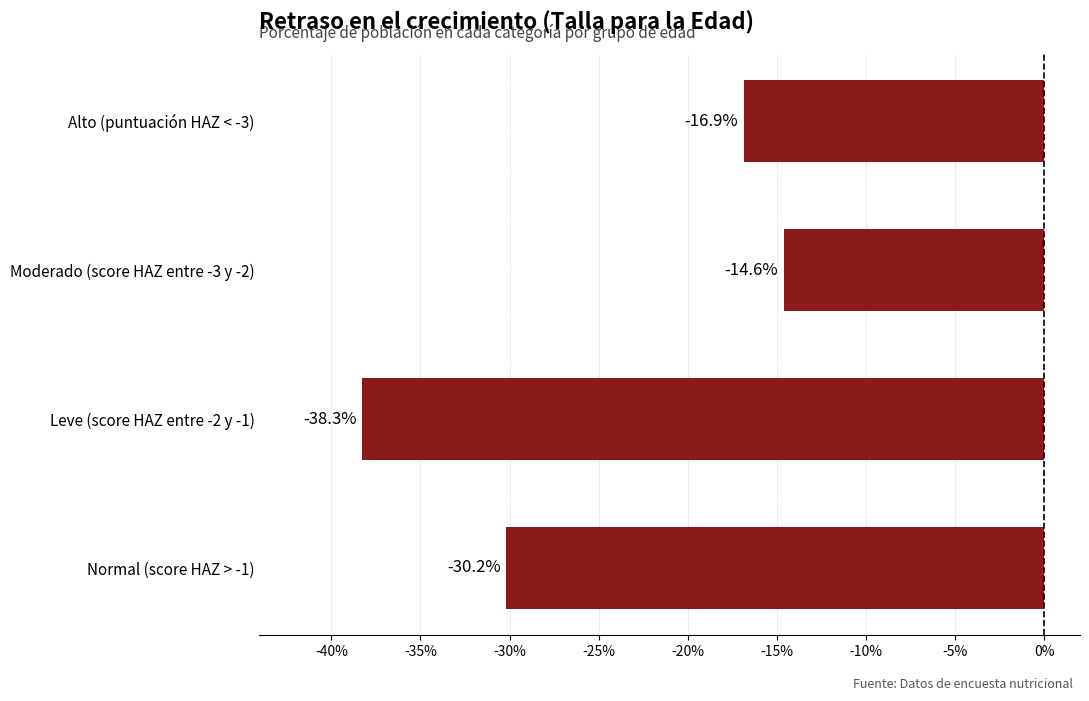

What is the difference between the second highest and second lowest values?

13.3